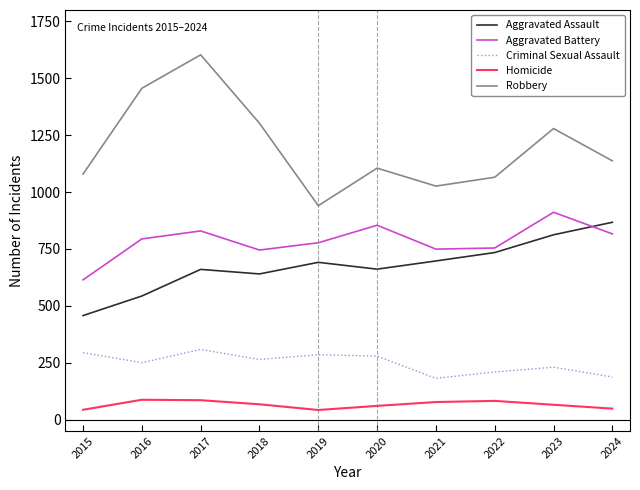

What is the difference between the highest and lowest values at 2020?

1045